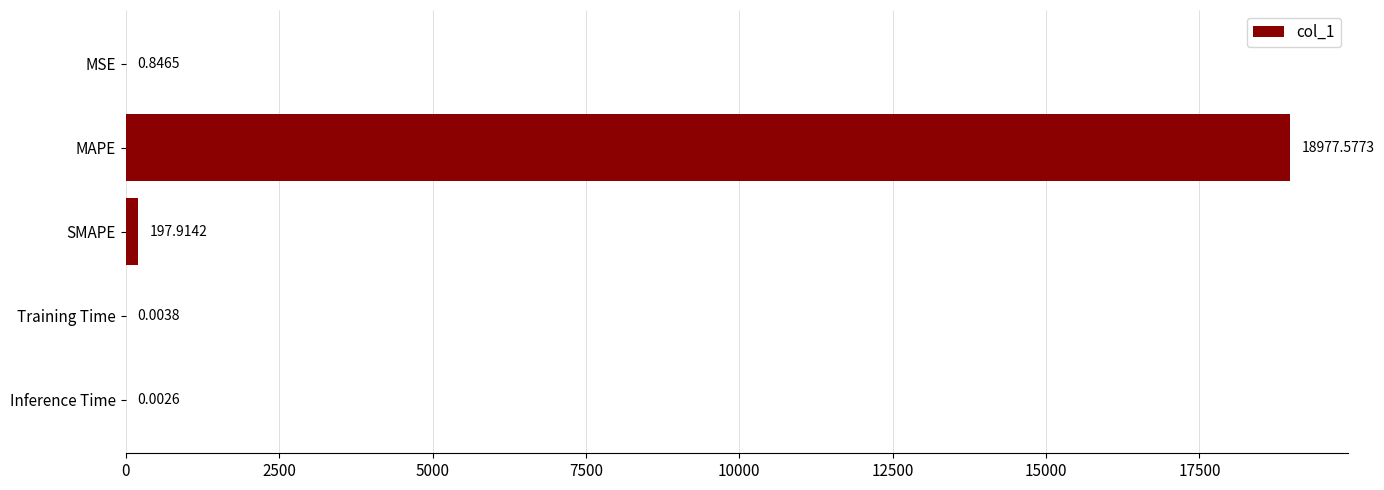

What is the sum of the values at MAPE and SMAPE?

19175.5